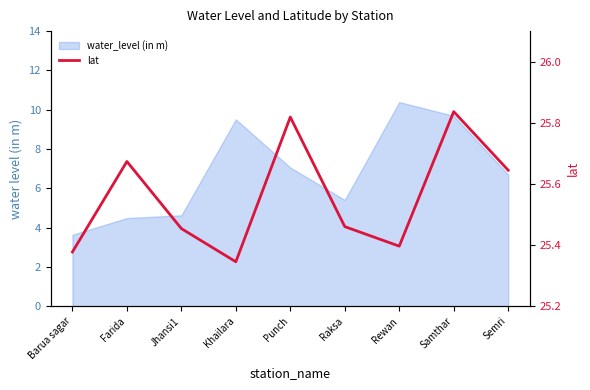

Reading left to right, list all the values displayed in this chart.

Barua sagar=25.4	Farida=25.7	Jhansi1=25.5	Khailara=25.3	Punch=25.8	Raksa=25.5	Rewan=25.4	Samthar=25.8	Semri=25.6